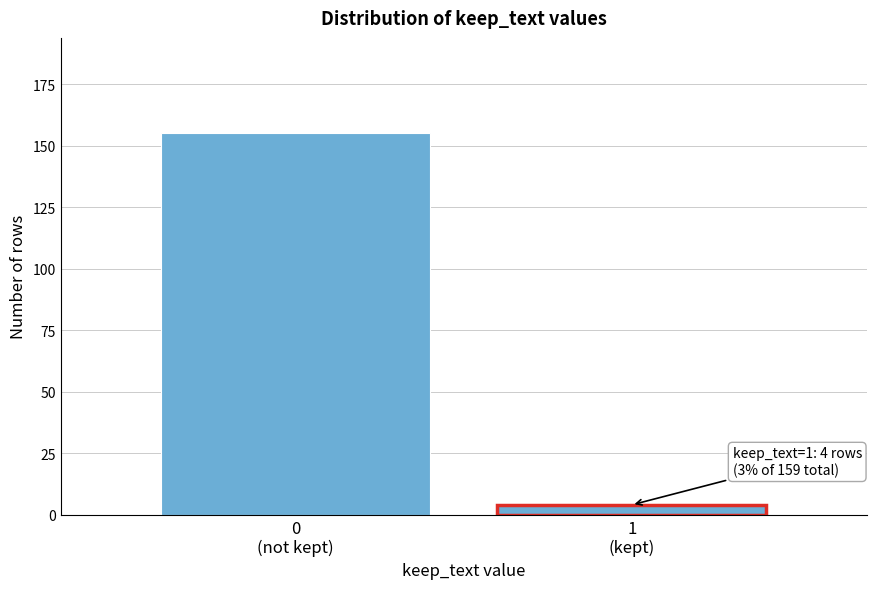

Reading right to left, extract all data points from this chart.

4	155